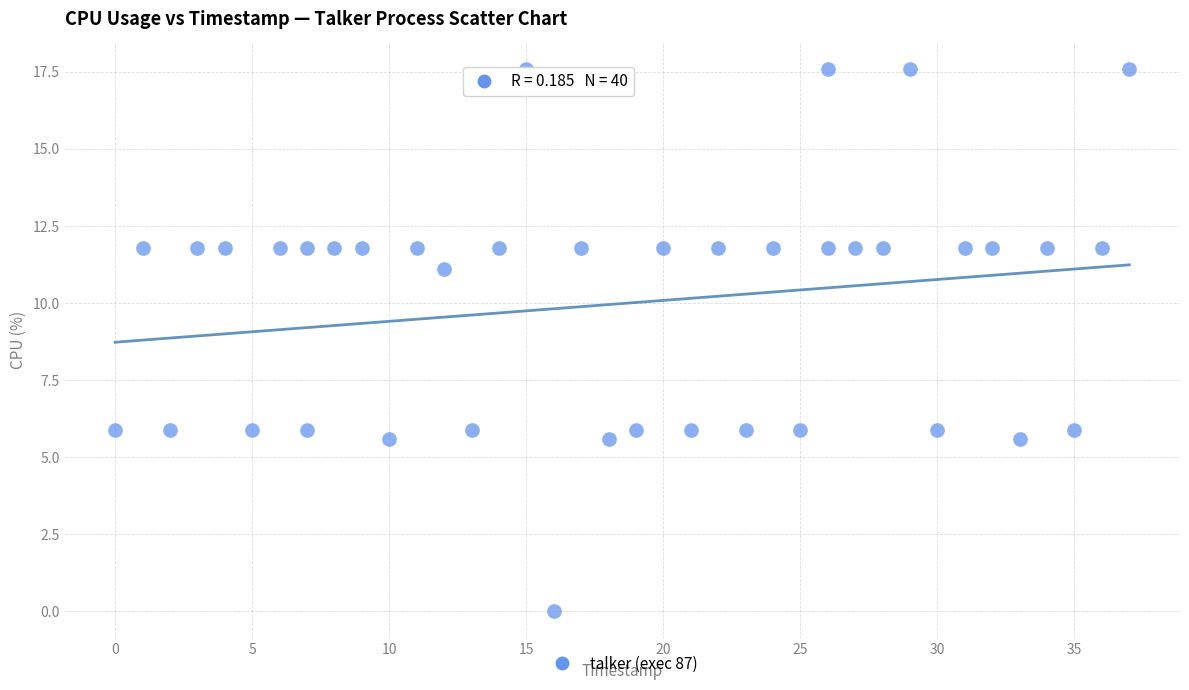

What is the range of X values (max minus min)?

37.0